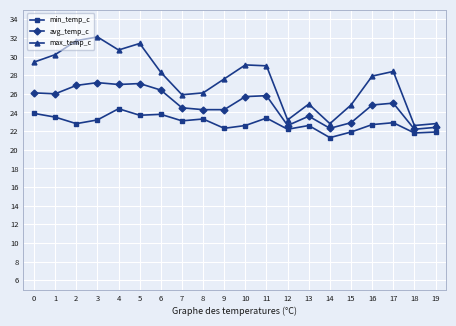

What is the average value of the max_temp_c series?

27.4